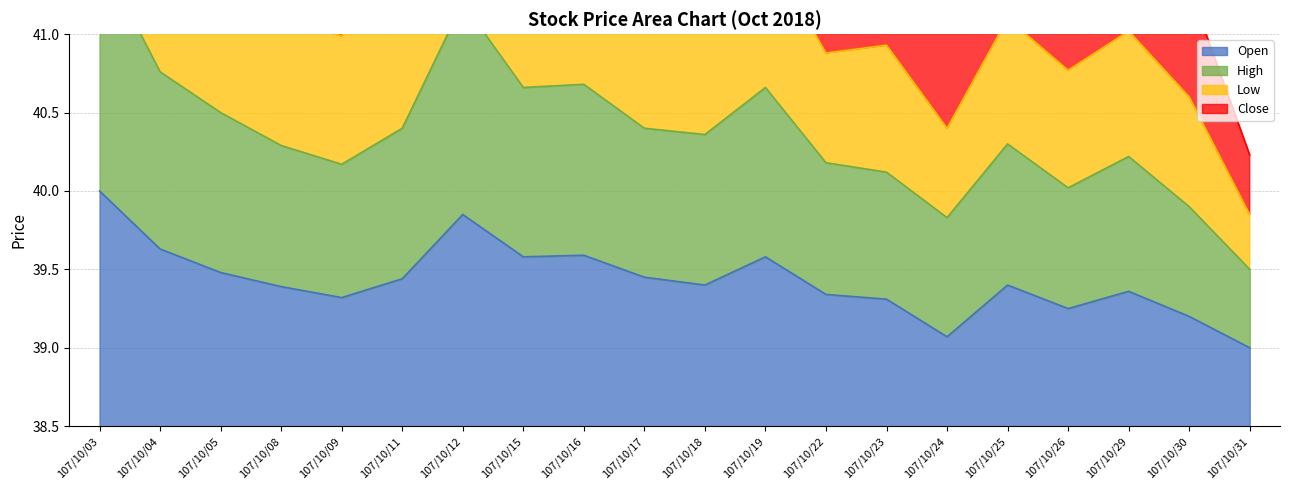

What is the spread (max minus min) of values at 107/10/05?

1.0